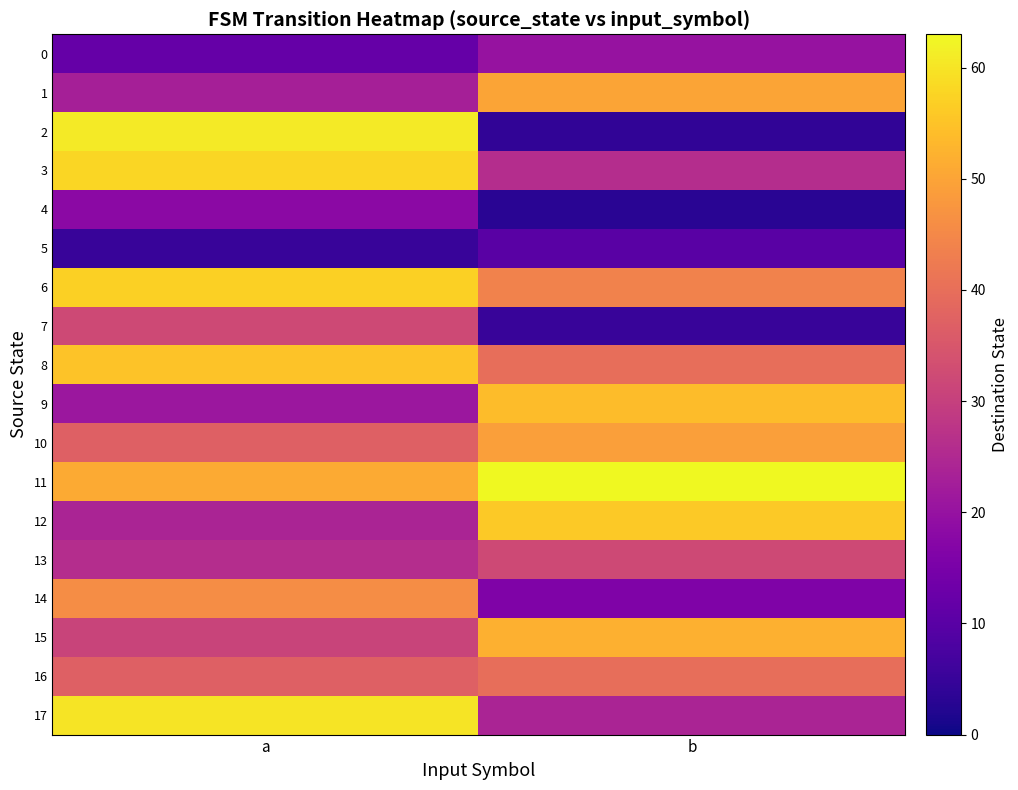

Which label corresponds to the largest value in the chart?

b